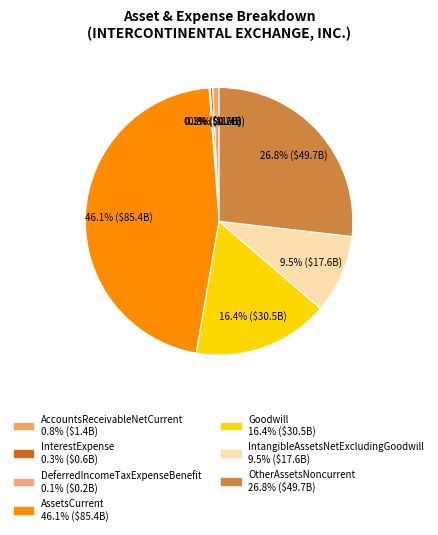

To the nearest percent, what is the combined percentage of AccountsReceivableNetCurrent and OtherAssetsNoncurrent?

28%